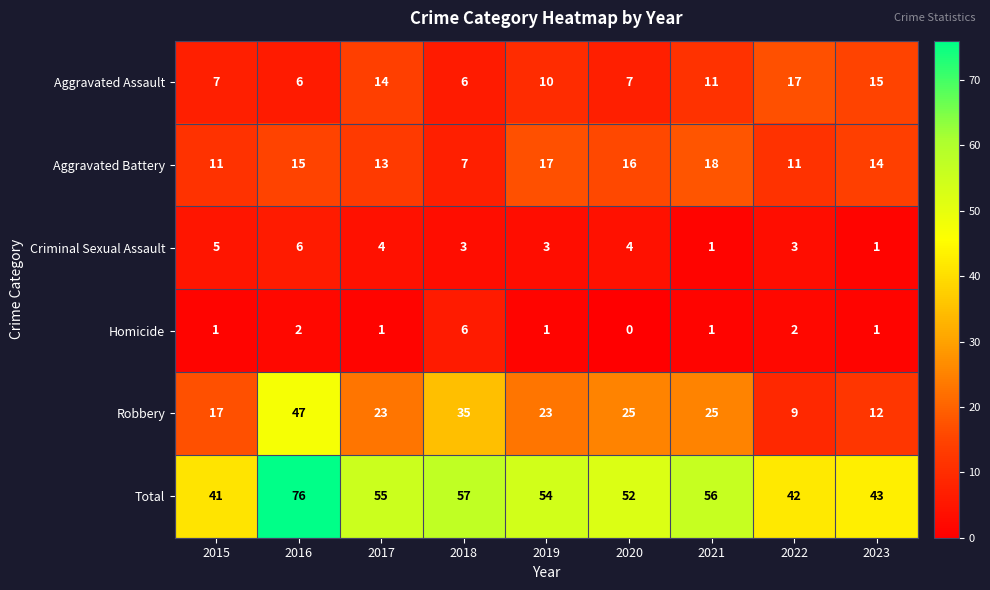

How many series are shown in this chart?

6